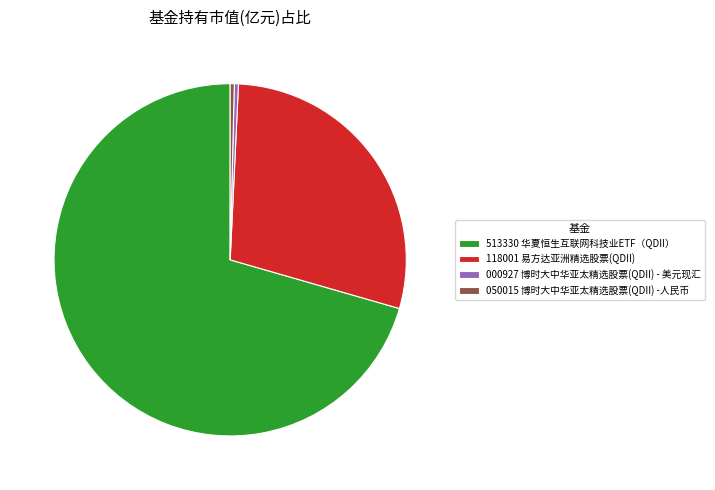

Is there a majority slice in this chart?

Yes